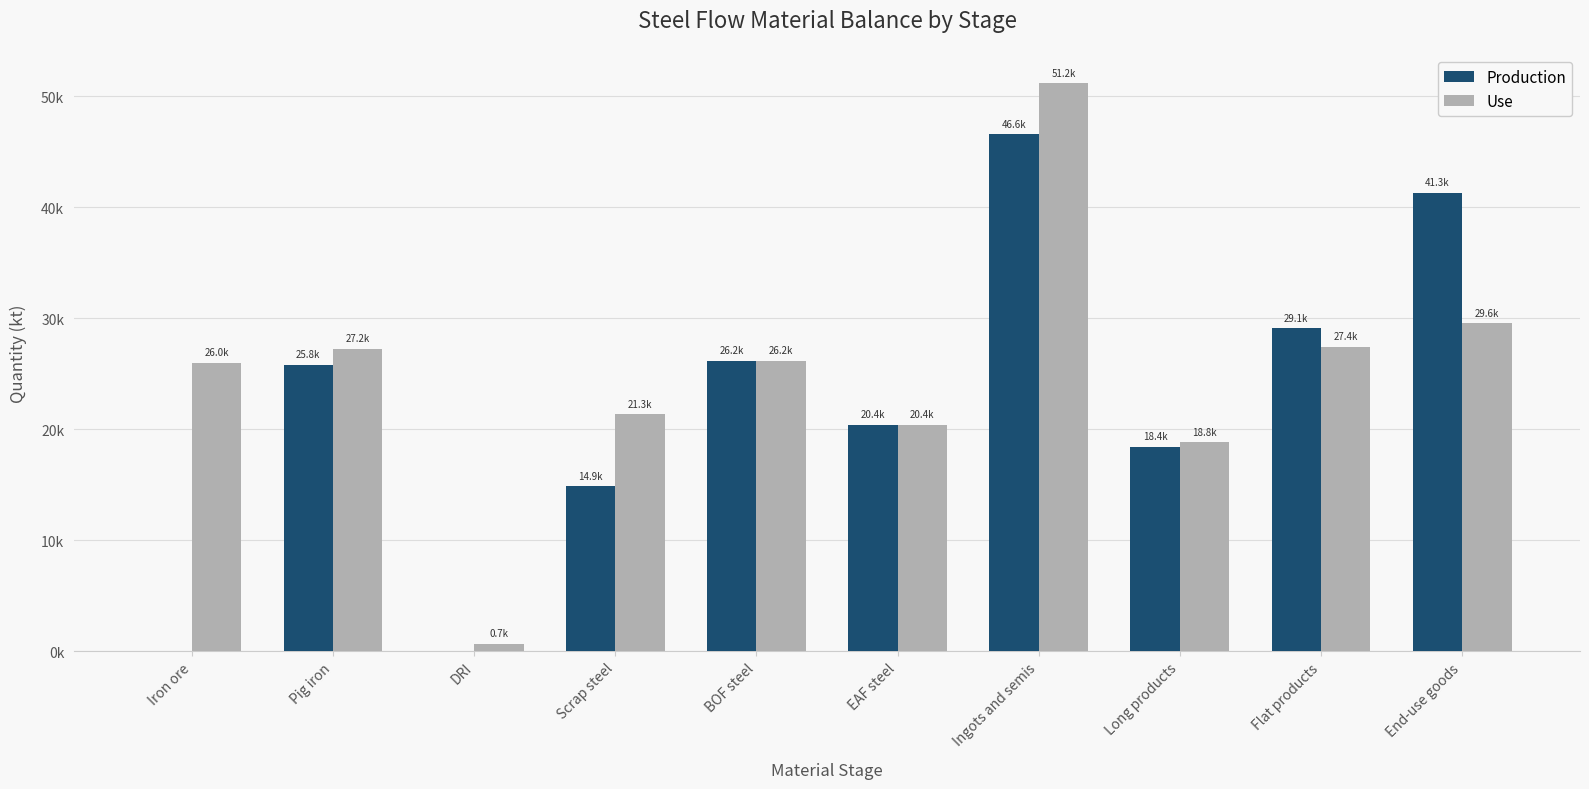

Which category has the highest value across all series?

Ingots and semis